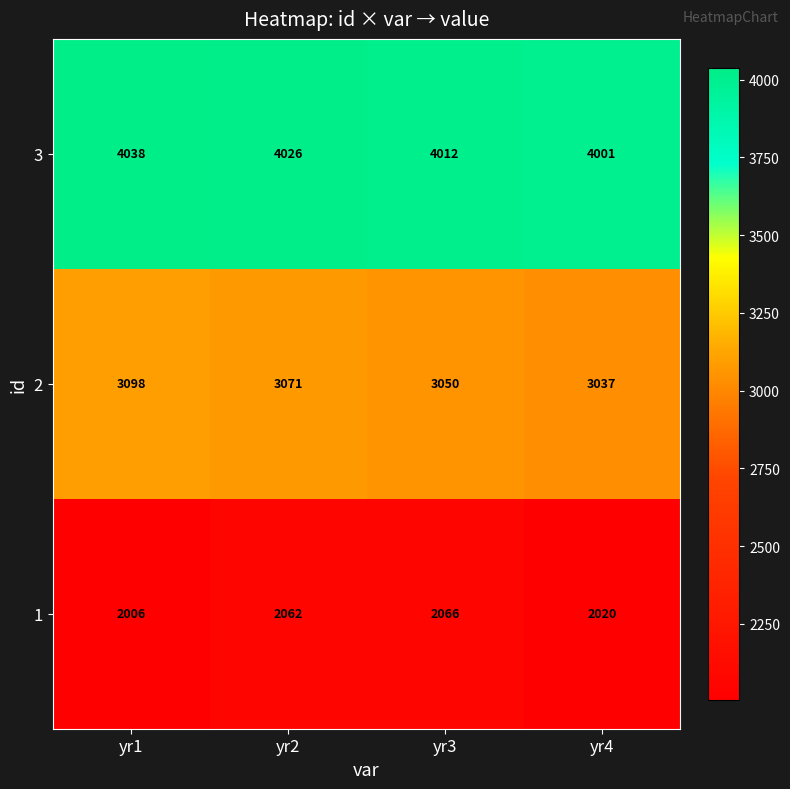

Which series has the largest range (max minus min)?

2